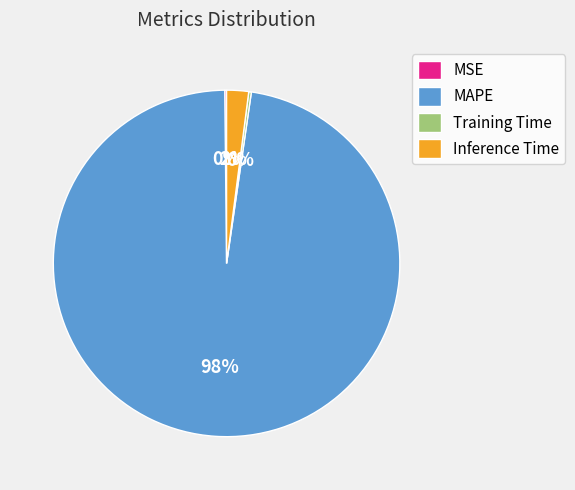

To the nearest percent, what is the average slice percentage?

25%